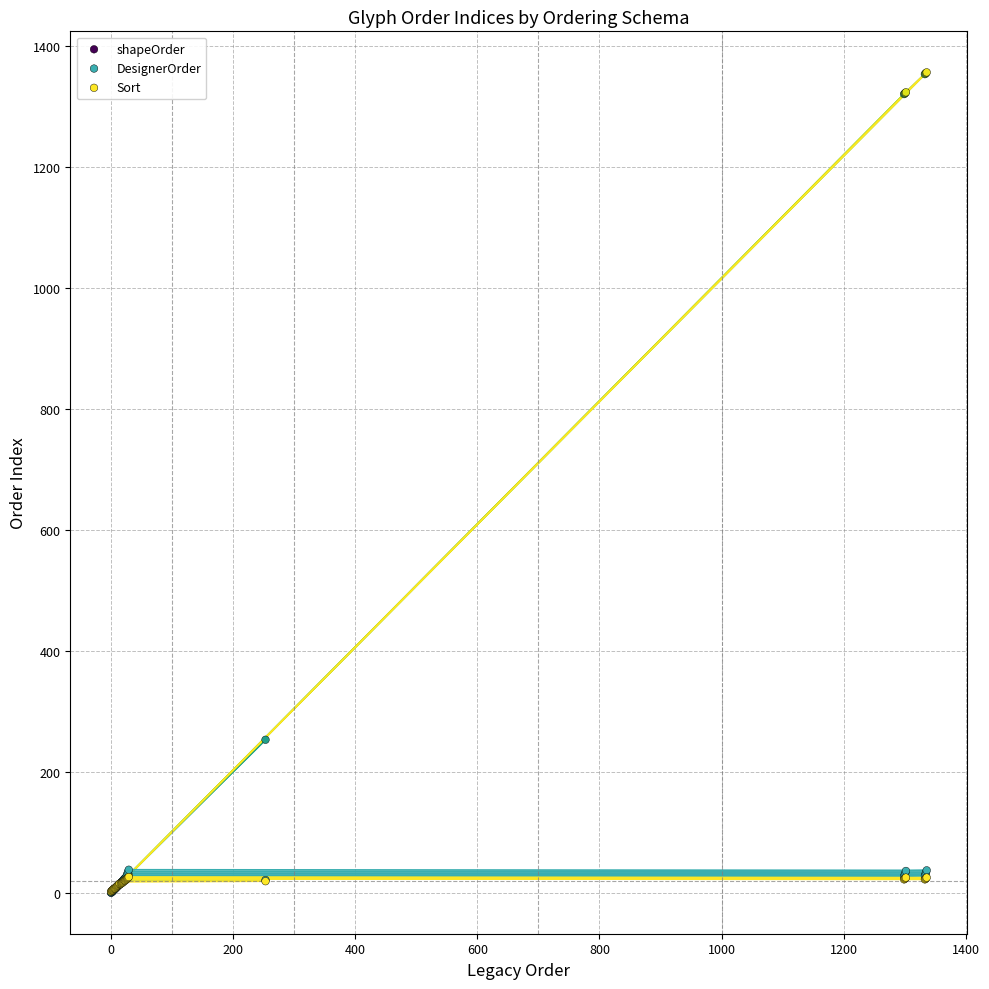

What are all the series names shown in the legend?

shapeOrder, DesignerOrder, Sort